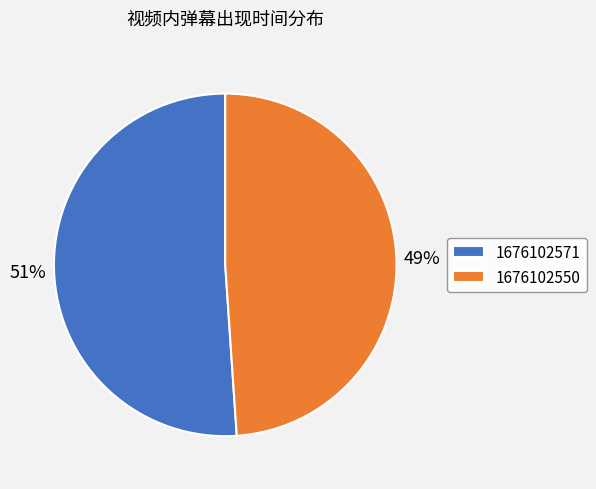

Rank the categories by value from lowest to highest.

1676102550, 1676102571